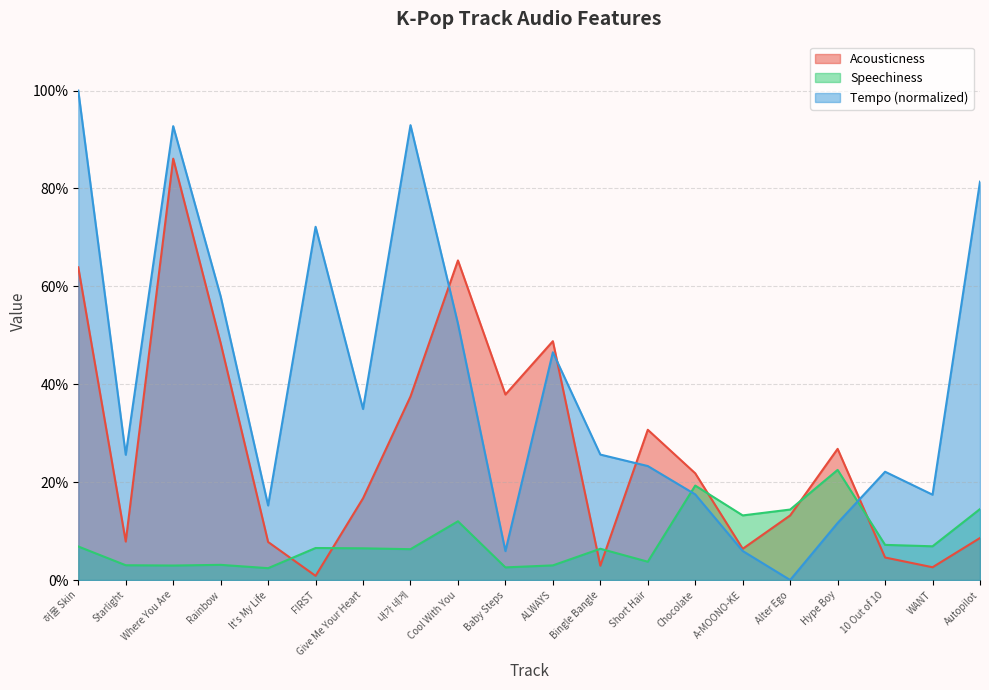

Which label corresponds to the largest value in the chart?

허물 Skin